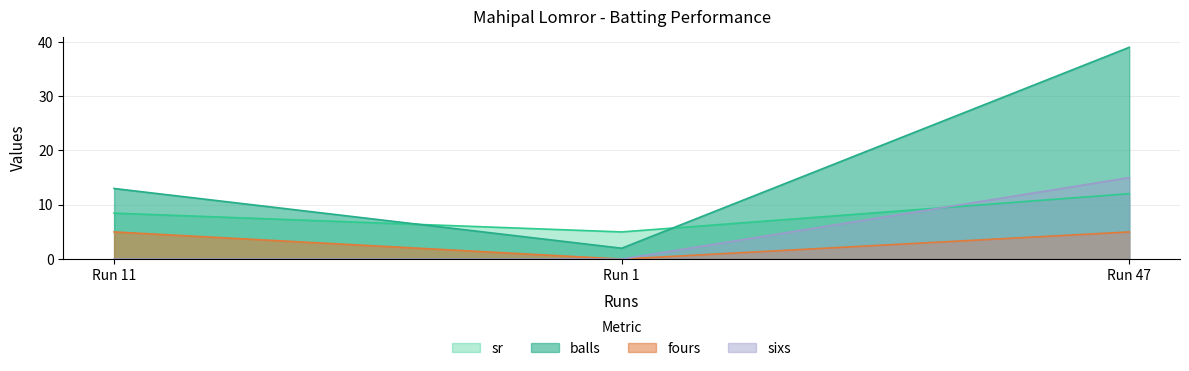

What is the value of the sr point at the 2nd from the left?

5.0